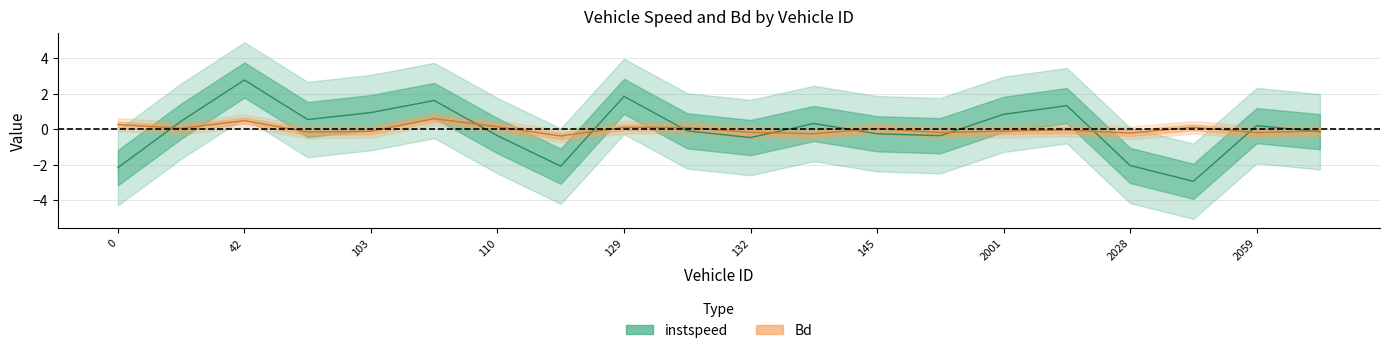

Which has a higher value, 2021.0 or 129.0?

129.0